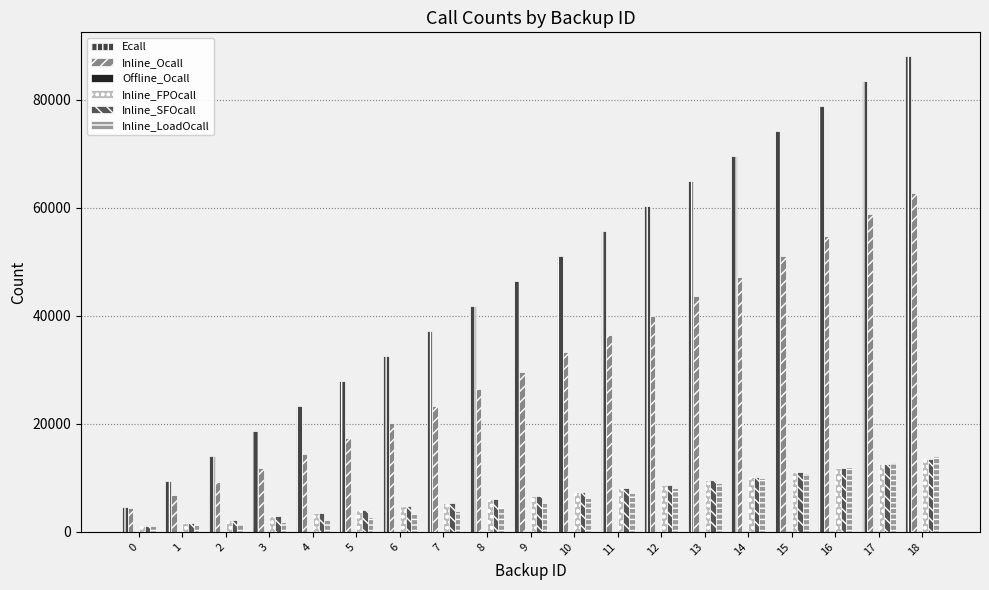

Reading left to right, list all the values displayed in this chart.

Ecall: 4675	9342	14001	18652	23298	27929	32555	37176	41793	46407	51018	55635	60253	64876	69502	74130	78774	83425	88081
Inline_Ocall: 4487	6815	9308	11832	14512	17399	20246	23242	26420	29668	33236	36543	39992	43673	47264	51011	54866	58811	62796
Offline_Ocall: 5	10	15	20	25	30	35	40	45	50	55	60	65	70	75	80	85	90	95
Inline_FPOcall: 1143	1693	2278	2860	3457	4097	4706	5354	6007	6660	7378	8054	8756	9522	10255	11004	11796	12610	13426
Inline_SFOcall: 1143	1693	2278	2860	3457	4097	4706	5354	6007	6660	7378	8054	8756	9522	10255	11004	11796	12610	13426
Inline_LoadOcall: 1044	1246	1514	1813	2222	2709	3262	3858	4605	5438	6362	7184	8057	8988	9912	10931	11943	12970	14030